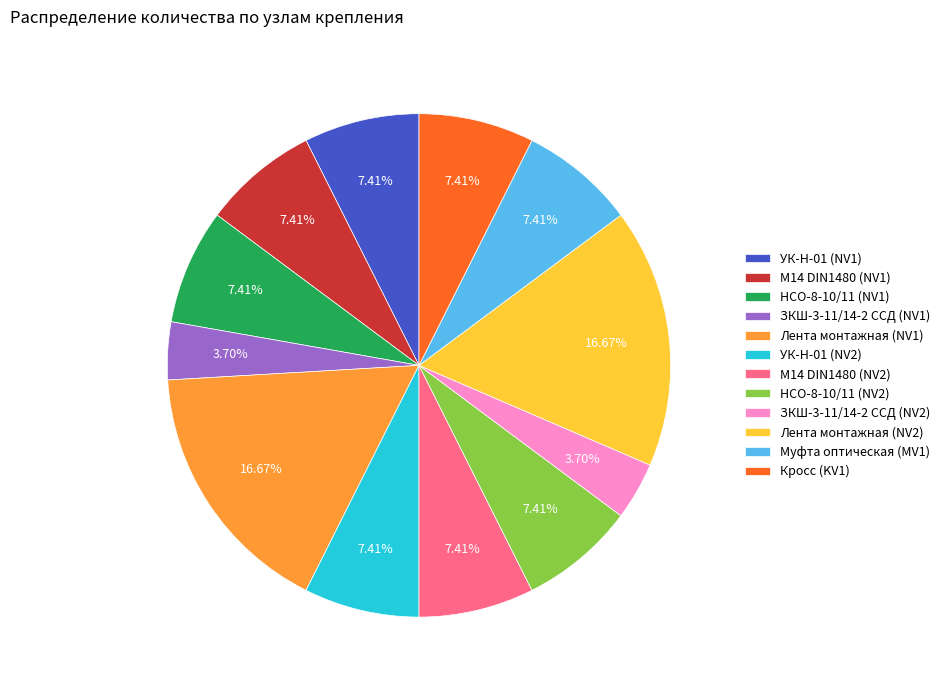

Count the number of slices in the pie.

12